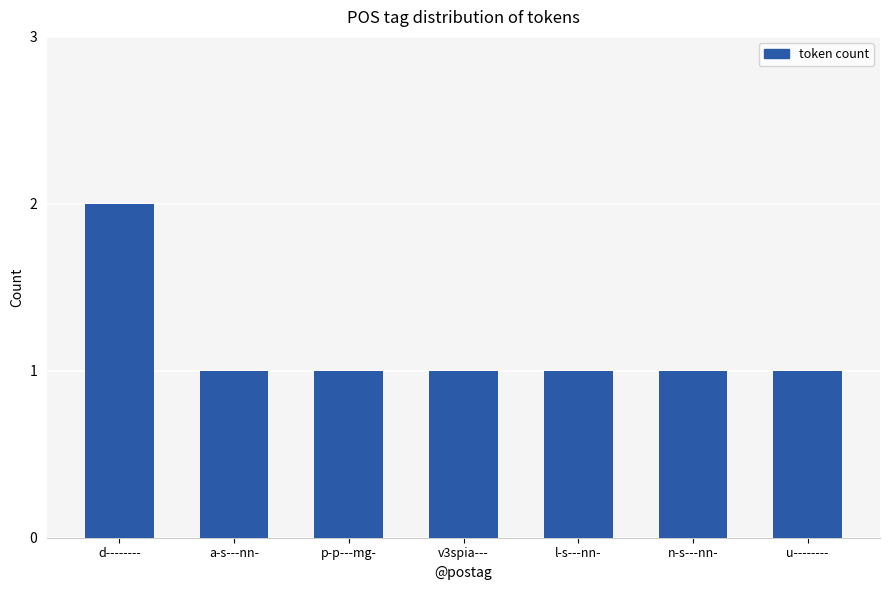

Count the values in the range 1 to 2.

7